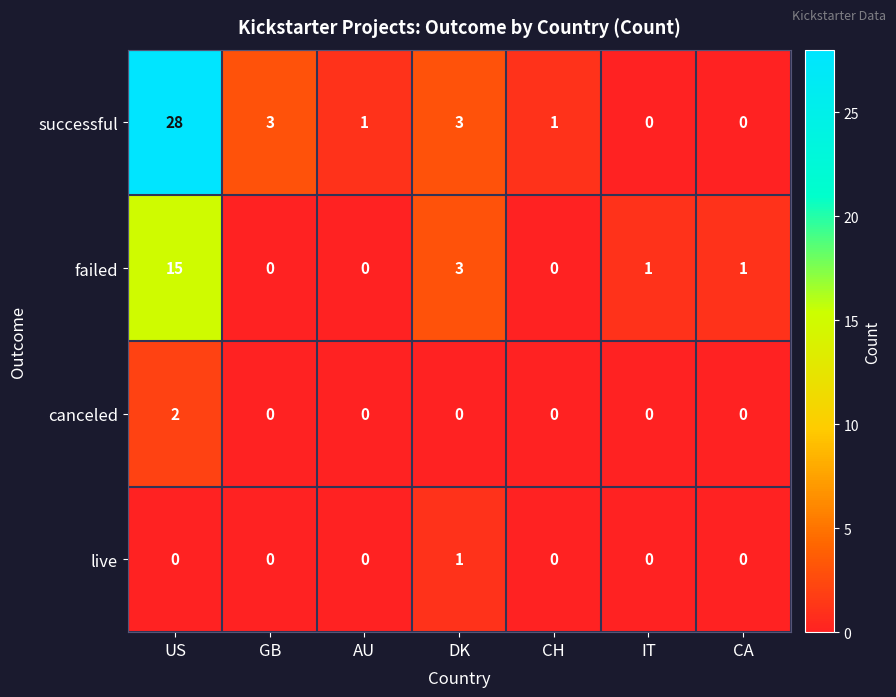

Which label corresponds to the largest value in the chart?

US